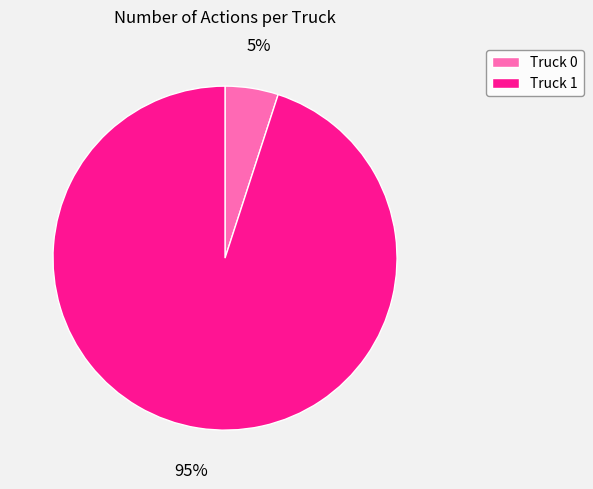

Is it true that Truck 0 is 5% of the pie?

True